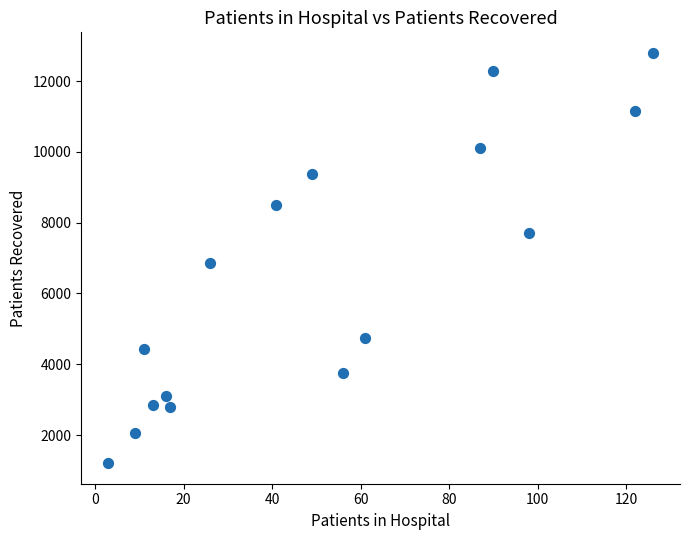

What Y value in the scatter plot is closest to 7002?

6861